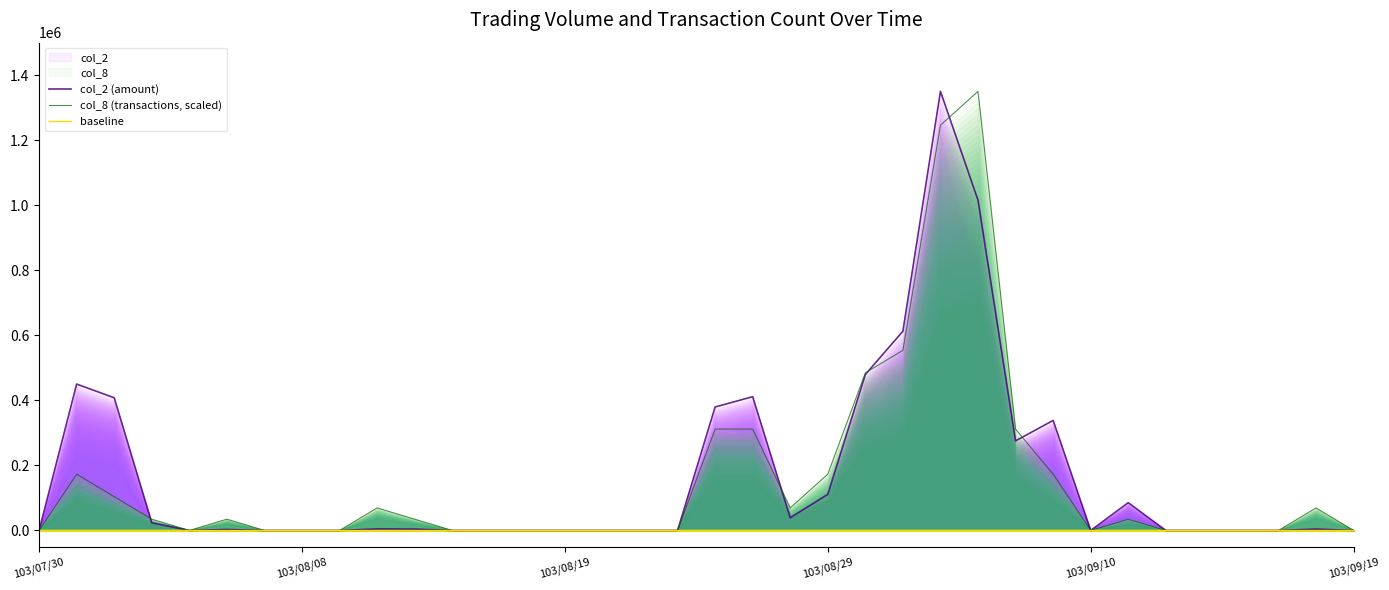

Is the value of col_2 (amount) at 19 greater than the value of baseline at 34?

Yes